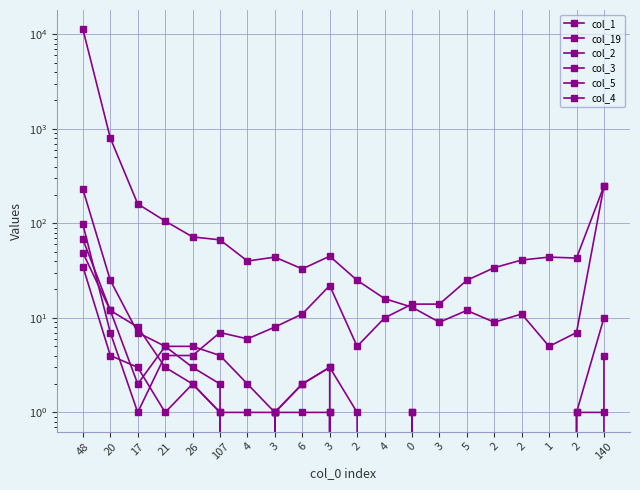

Is it true that col_1 equals 5 at 2?

False